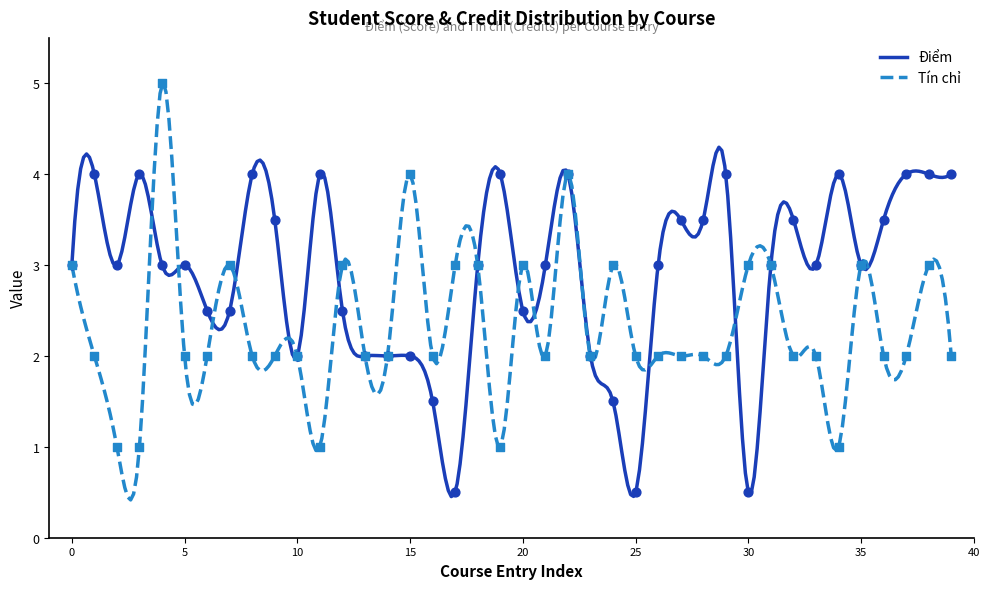

What is the maximum value for Tín chỉ?

5.0